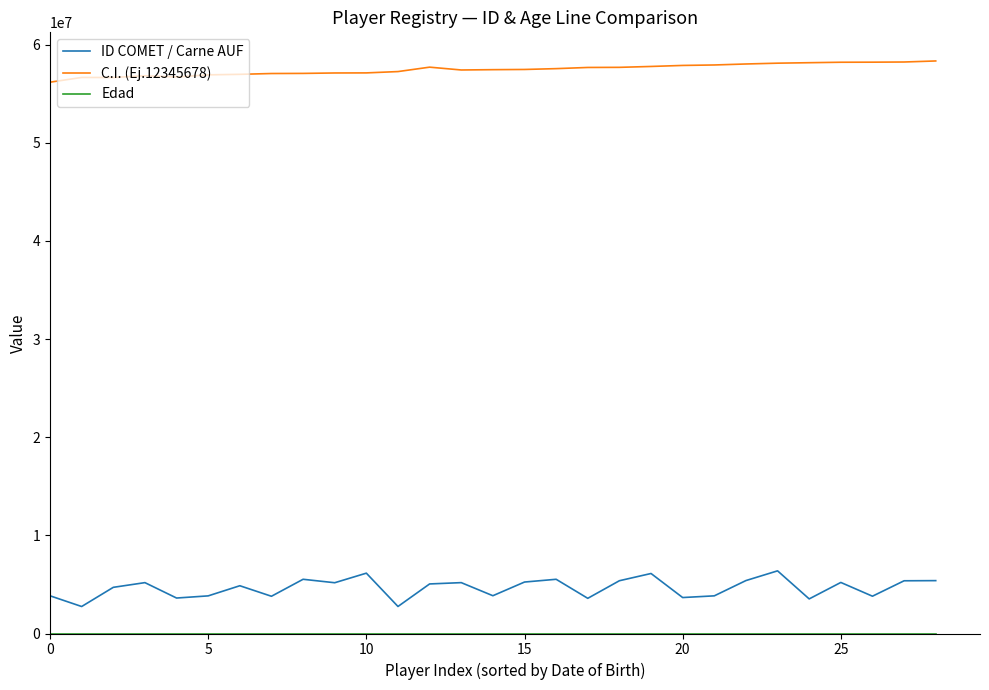

At how many categories does at least one series exceed 7386805?

29